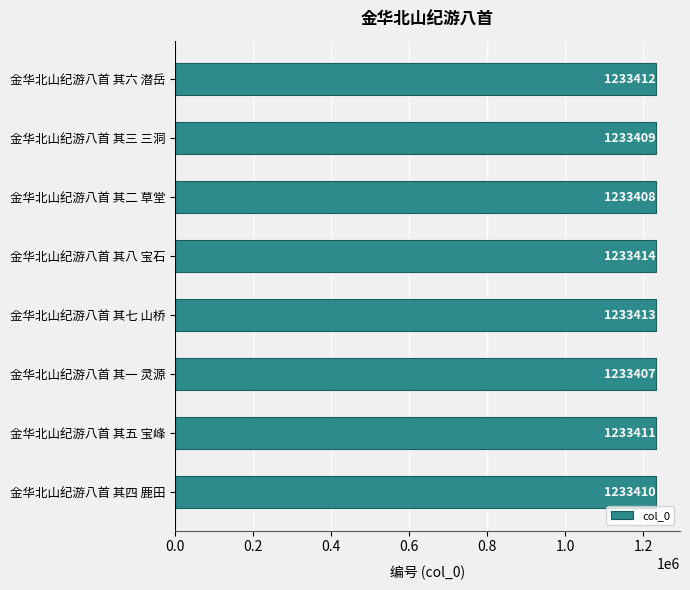

Reading bottom to top, list all the values displayed in this chart.

金华北山纪游八首 其四 鹿田=1233410	金华北山纪游八首 其五 宝峰=1233411	金华北山纪游八首 其一 灵源=1233407	金华北山纪游八首 其七 山桥=1233413	金华北山纪游八首 其八 宝石=1233414	金华北山纪游八首 其二 草堂=1233408	金华北山纪游八首 其三 三洞=1233409	金华北山纪游八首 其六 潜岳=1233412